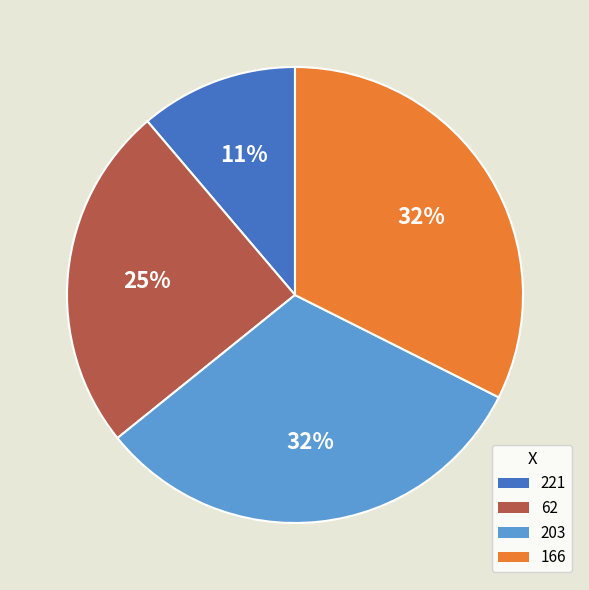

Which has a higher value, 166 or 203?

166